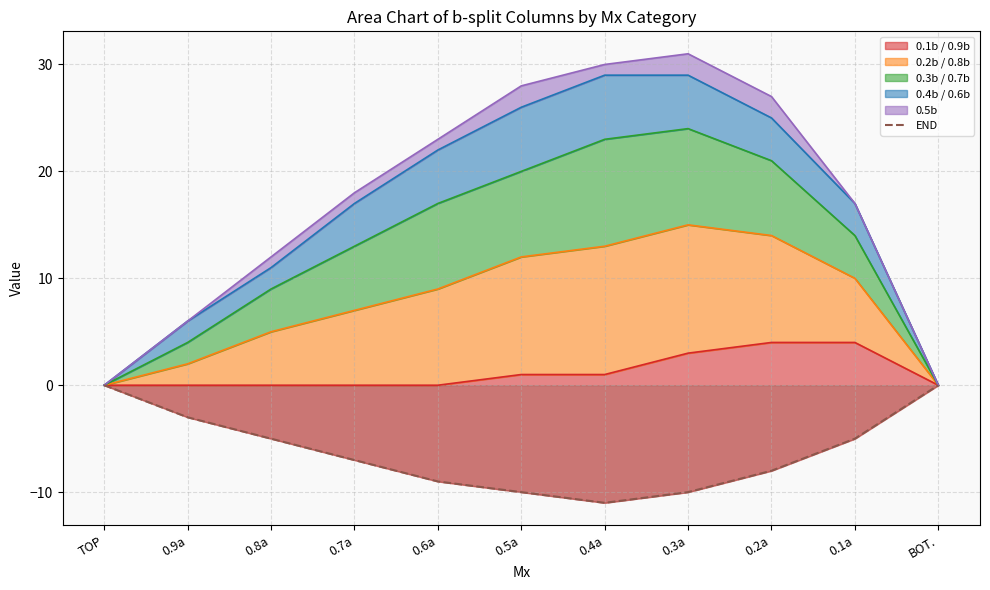

Reading right to left, what are all the values shown in this chart?

0	-5	-8	-10	-11	-10	-9	-7	-5	-3	0